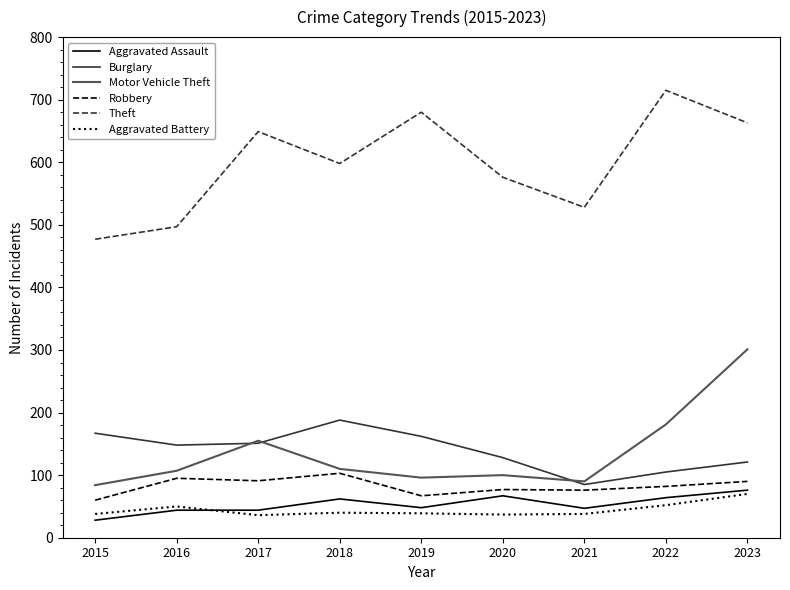

What is the highest value of the Theft series?

715